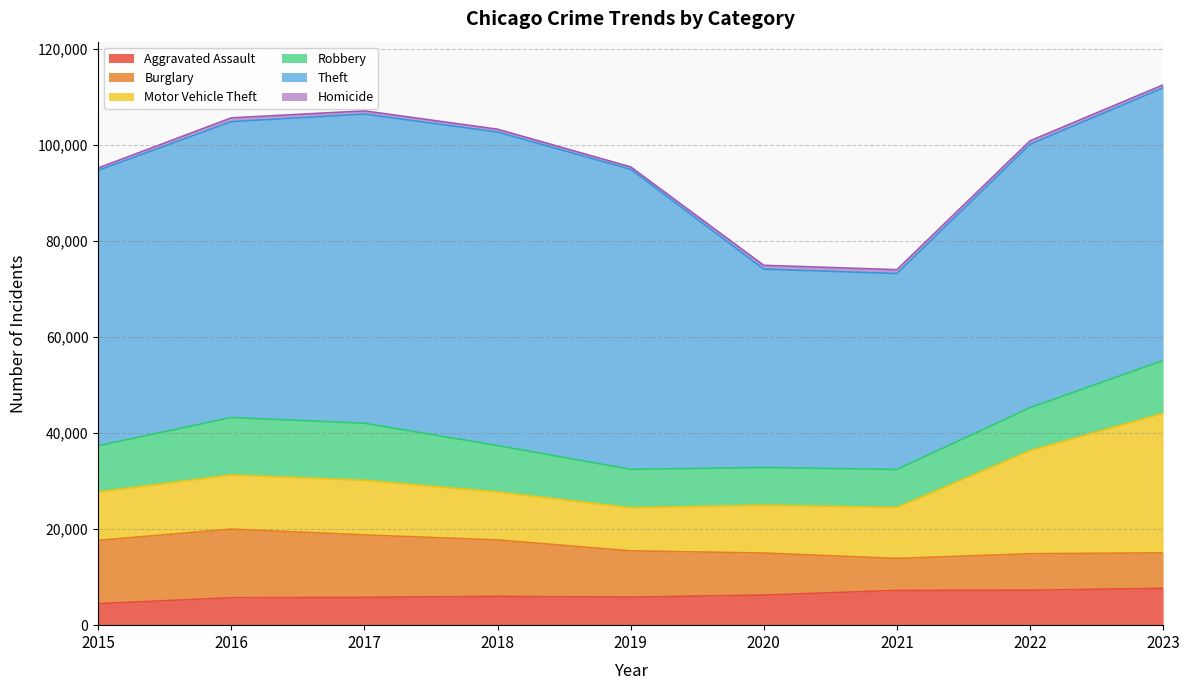

How many values in the Theft series are below 57350?

4